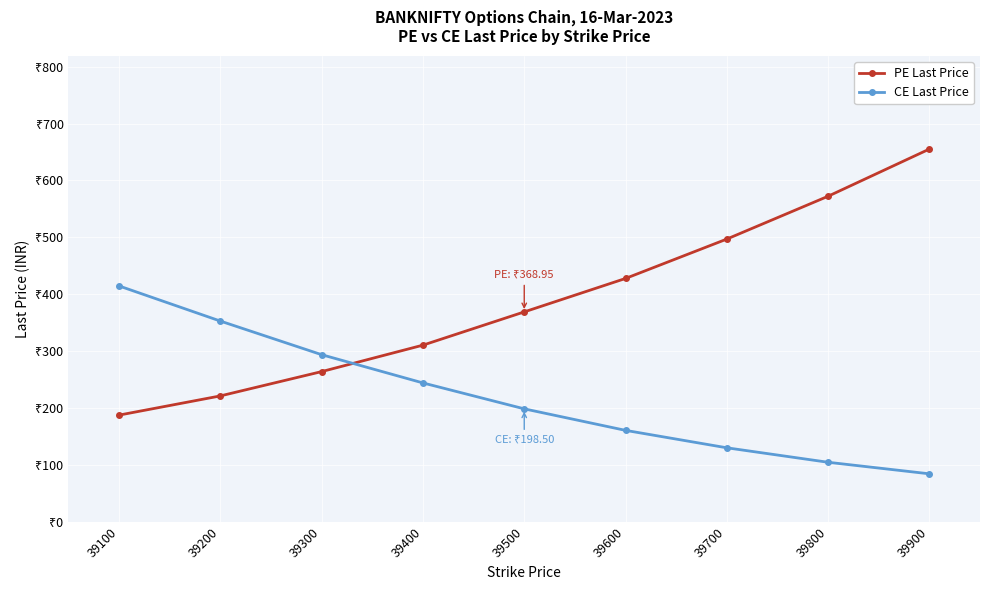

Reading right to left, list all the values displayed in this chart.

PE Last Price: 655.2	572.3	497.0	427.8	368.9	310.5	264.0	221.2	187.5
CE Last Price: 84.2	104.5	130.0	160.7	198.5	244.1	293.7	352.8	414.6